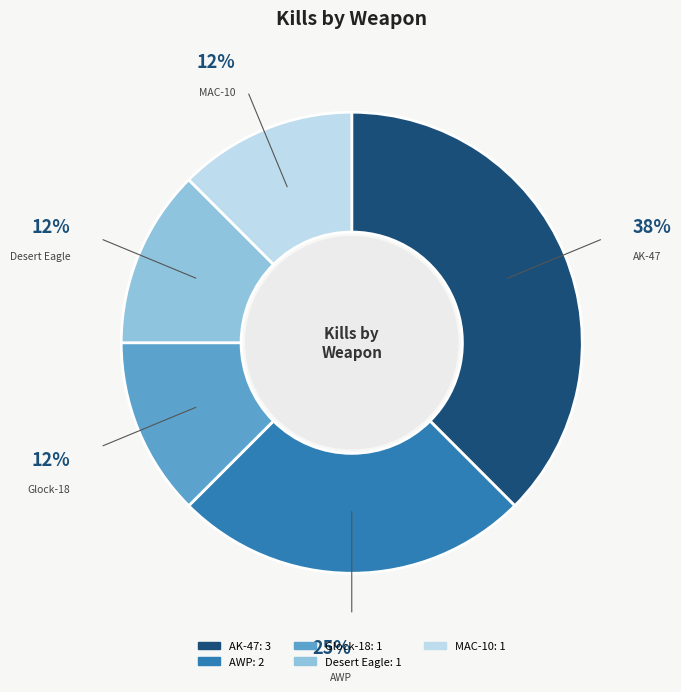

What percentage is the AWP slice, to the nearest percent?

25%